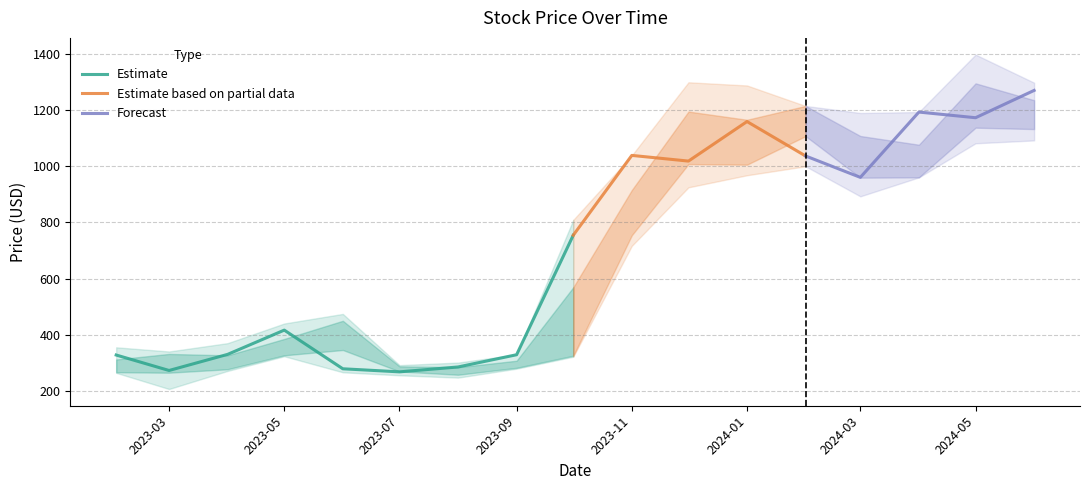

Reading left to right, list all the values displayed in this chart.

Open: 2023-02=268.4	2023-03=322.6	2023-04=282.9	2023-05=329.9	2023-06=424.9	2023-07=282.9	2023-08=267.6	2023-09=284.9	2023-10=328.6	2023-11=792.0	2023-12=1090.7	2024-01=1043.5	2024-02=1215.0	2024-03=1026.0	2024-04=960.5	2024-05=1193.2	2024-06=1173.0
High: 2023-02=355.0	2023-03=340.1	2023-04=369.9	2023-05=439.9	2023-06=474.0	2023-07=291.5	2023-08=300.6	2023-09=329.5	2023-10=809.0	2023-11=1038.8	2023-12=1299.3	2024-01=1288.0	2024-02=1215.0	2024-03=1190.0	2024-04=1193.2	2024-05=1398.0	2024-06=1298.0
Low: 2023-02=264.1	2023-03=206.4	2023-04=270.9	2023-05=323.1	2023-06=266.0	2023-07=255.3	2023-08=247.0	2023-09=278.9	2023-10=321.4	2023-11=716.5	2023-12=925.0	2024-01=968.0	2024-02=1000.0	2024-03=893.0	2024-04=960.5	2024-05=1082.0	2024-06=1092.2
Close: 2023-02=327.6	2023-03=272.4	2023-04=329.9	2023-05=416.2	2023-06=278.5	2023-07=267.6	2023-08=284.9	2023-09=328.6	2023-10=754.3	2023-11=1038.8	2023-12=1018.5	2024-01=1159.5	2024-02=1036.8	2024-03=960.5	2024-04=1193.2	2024-05=1173.0	2024-06=1270.3